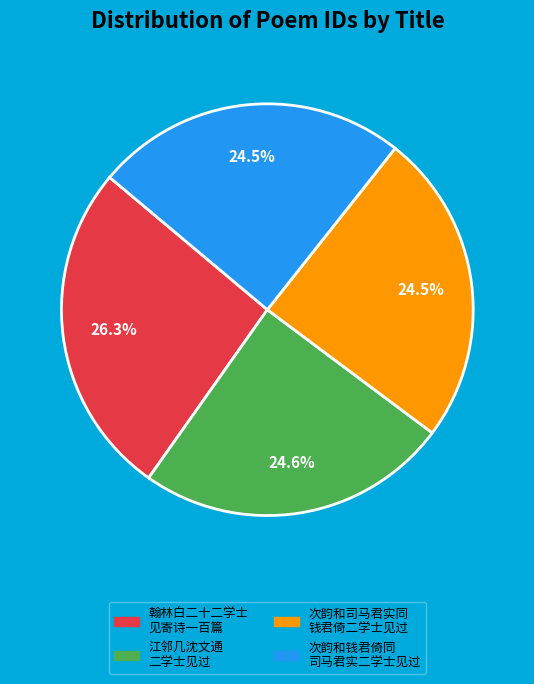

Is there a majority slice in this chart?

No